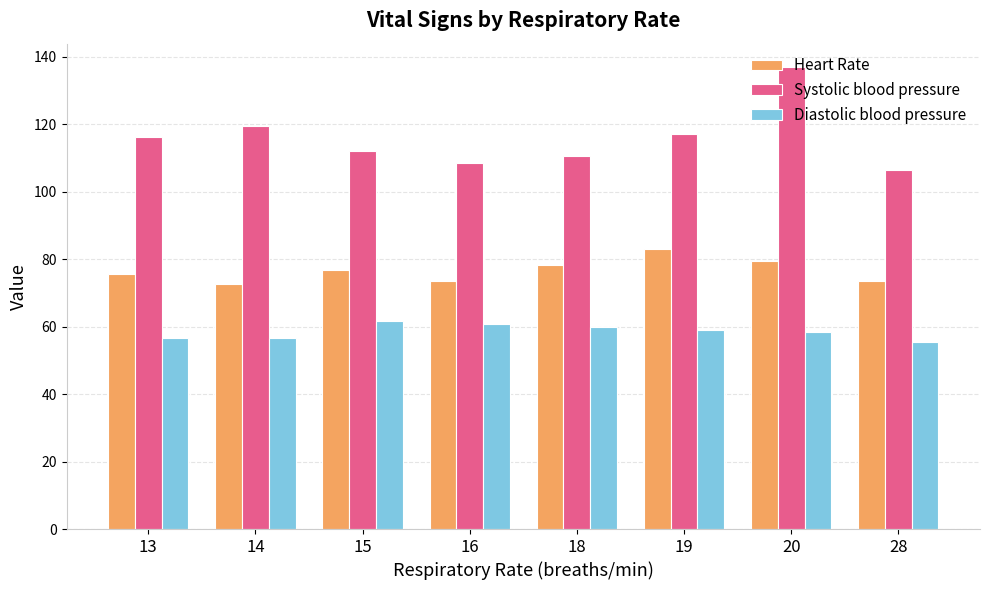

Does the chart contain any negative values?

No